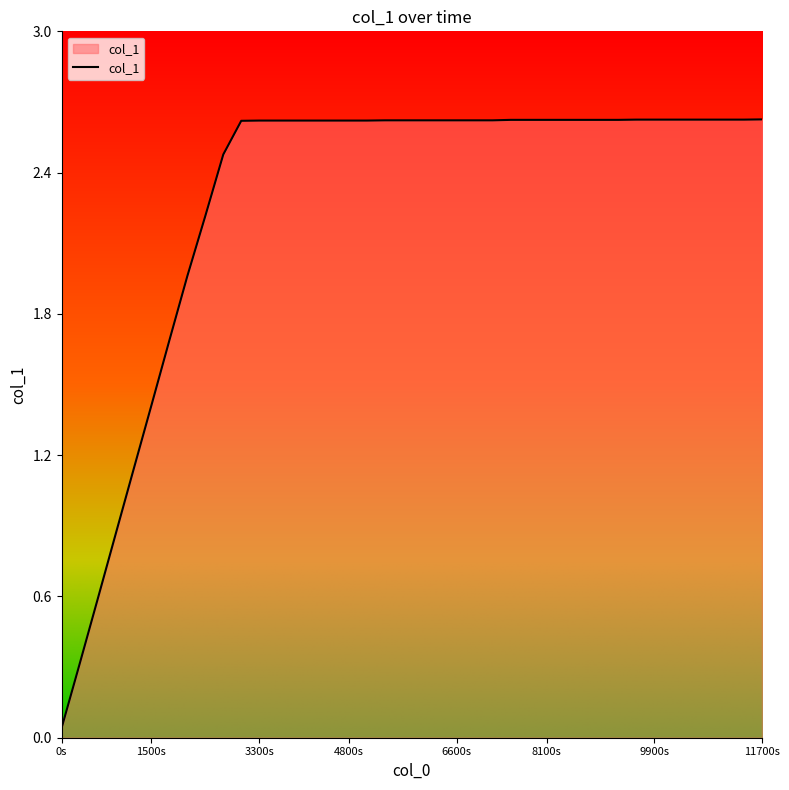

What is the difference between the maximum and minimum values?

2.6